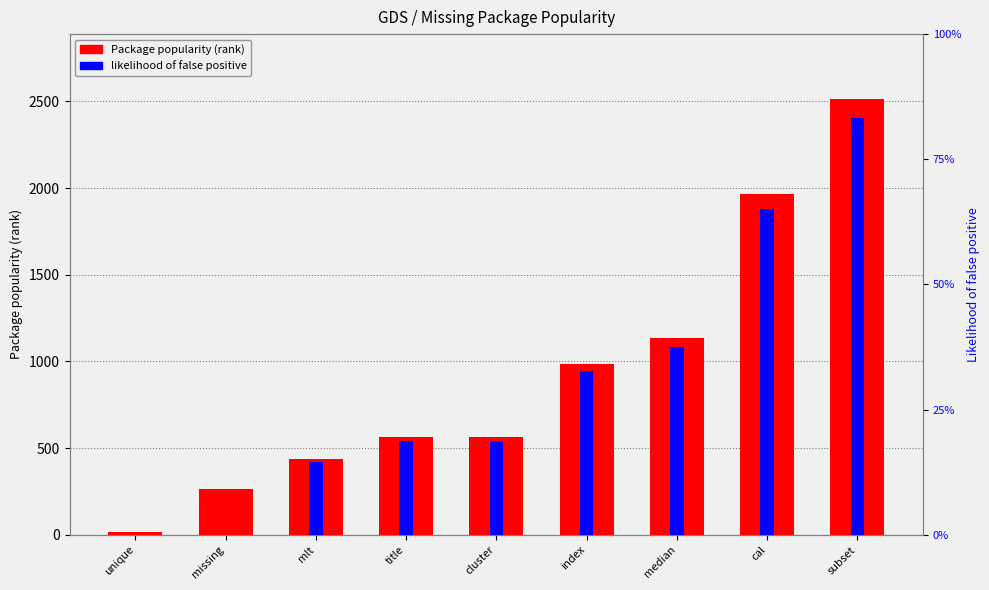

At which label is likelihood of false positive closest to 0?

unique